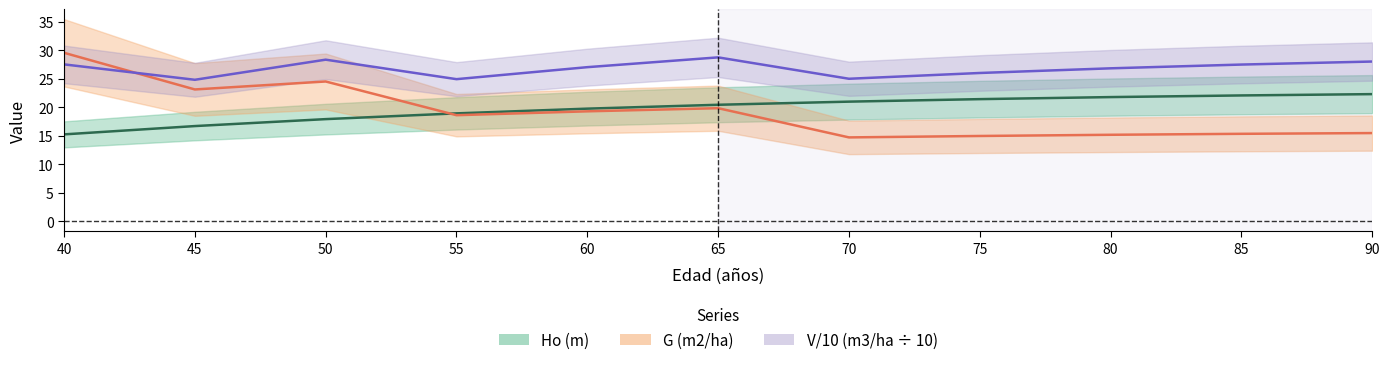

Count the number of categories in the chart.

11